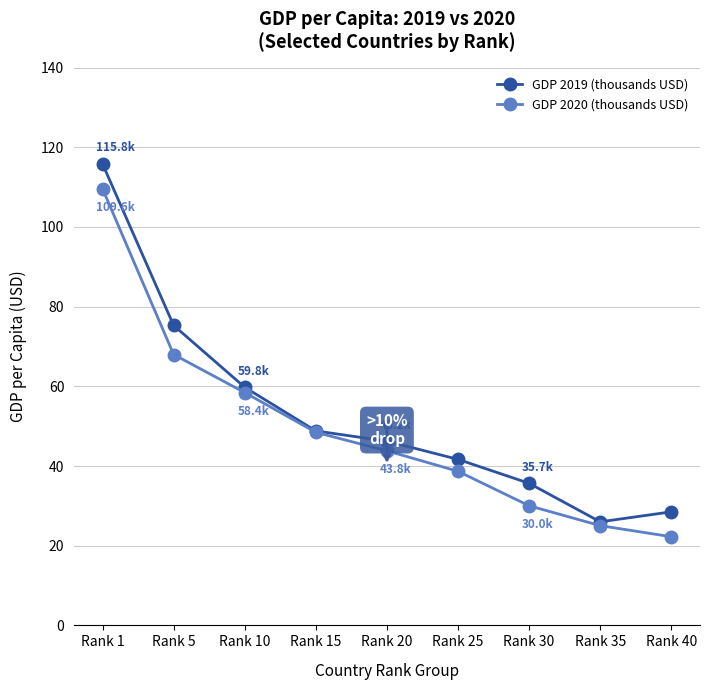

At which category is the sum across all series the highest?

Rank 1